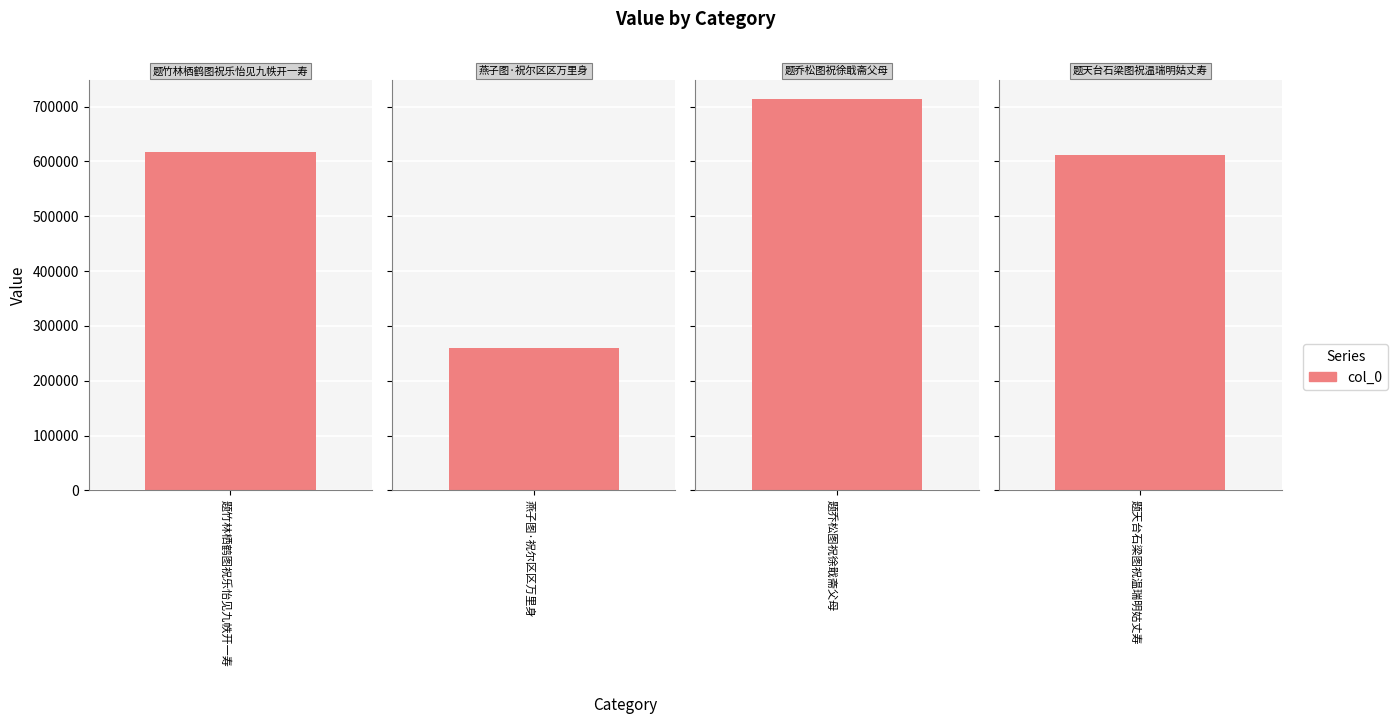

Is it true that the value at 题乔松图祝徐戢斋父母 is 712978?

True